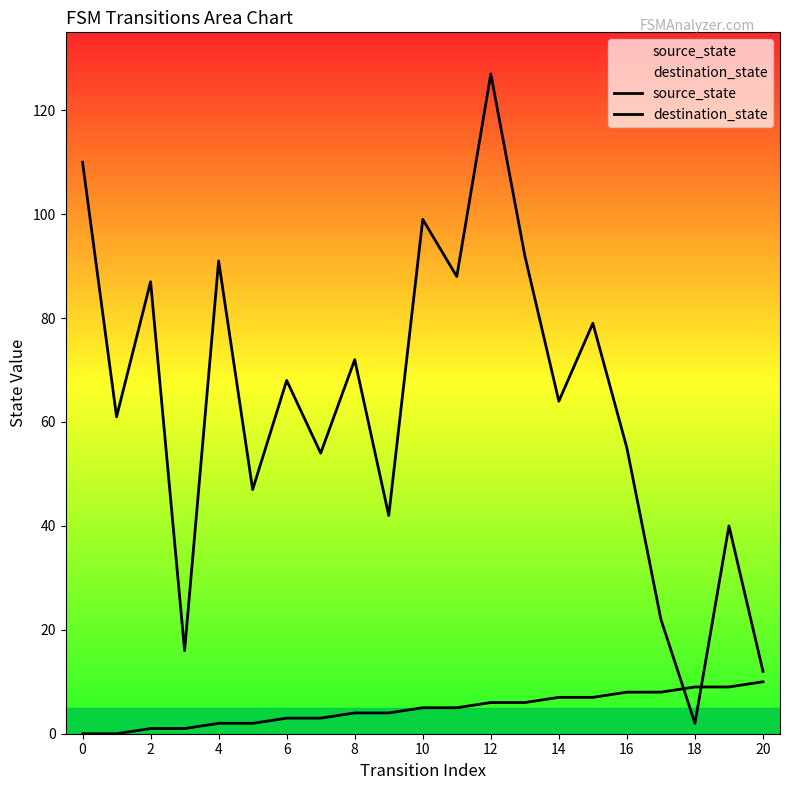

What are all the series names shown in the legend?

source_state, destination_state